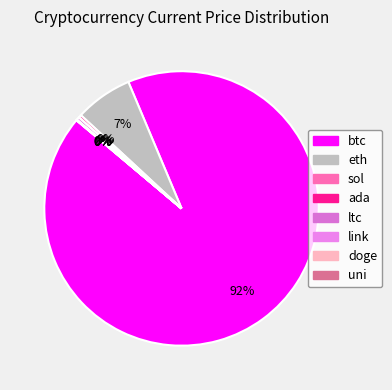

What portion of the pie excludes doge?

100.0%